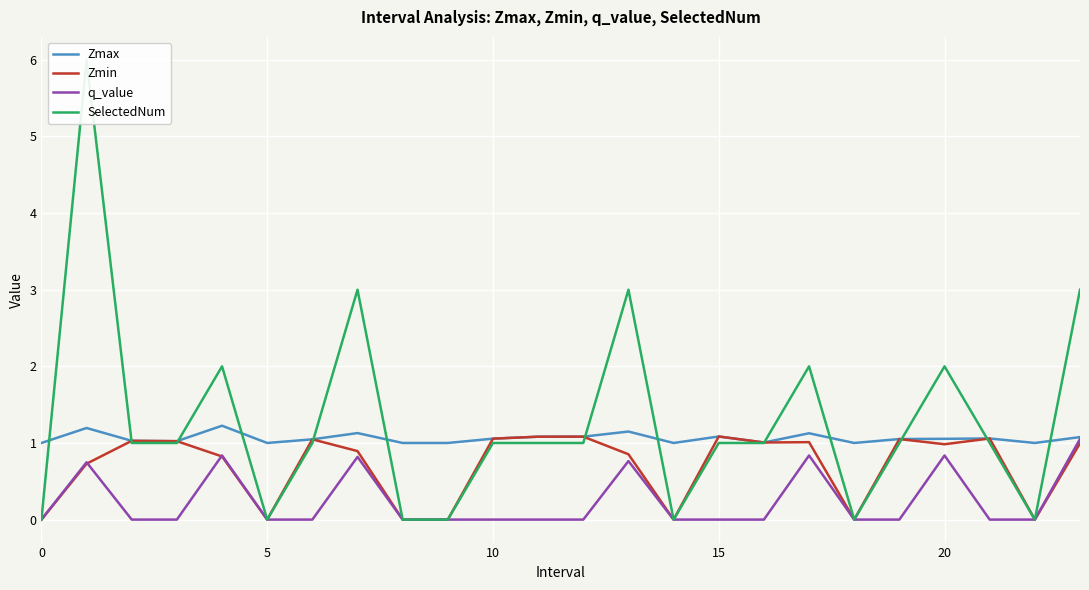

What is the minimum value for Zmax?

1.0